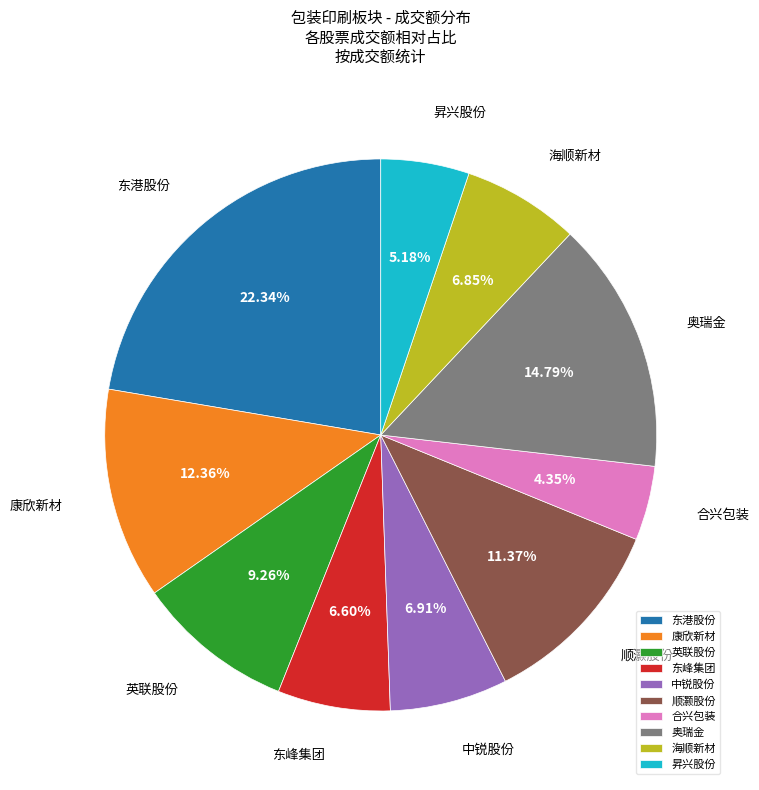

Count the number of slices in the pie.

10